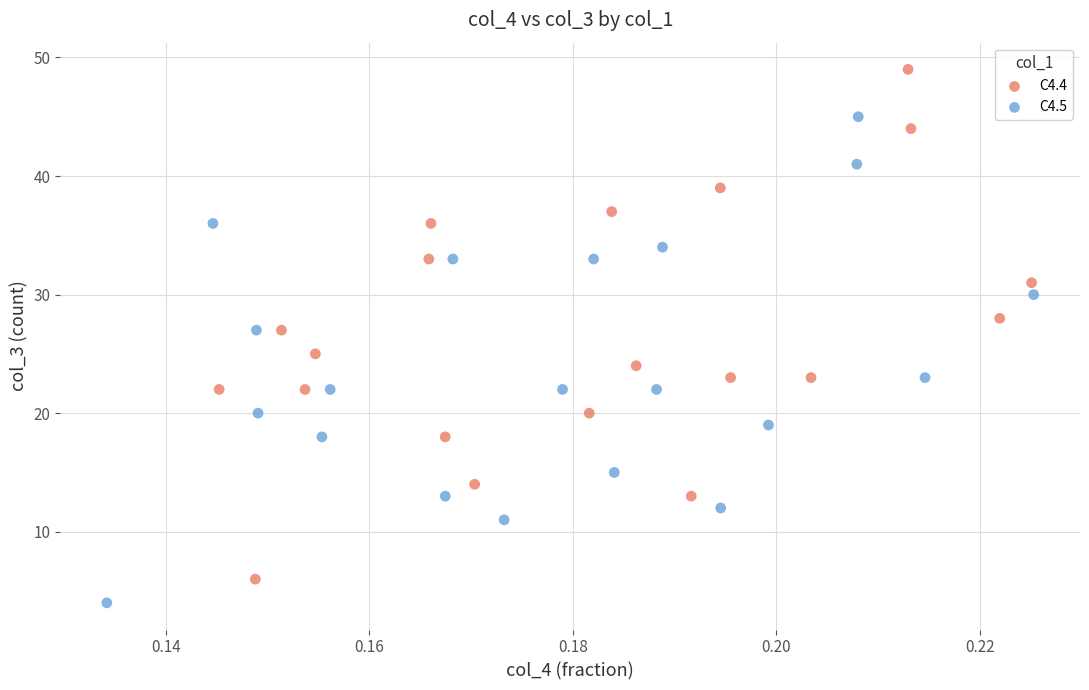

Which series contains the lowest Y value?

C4.5